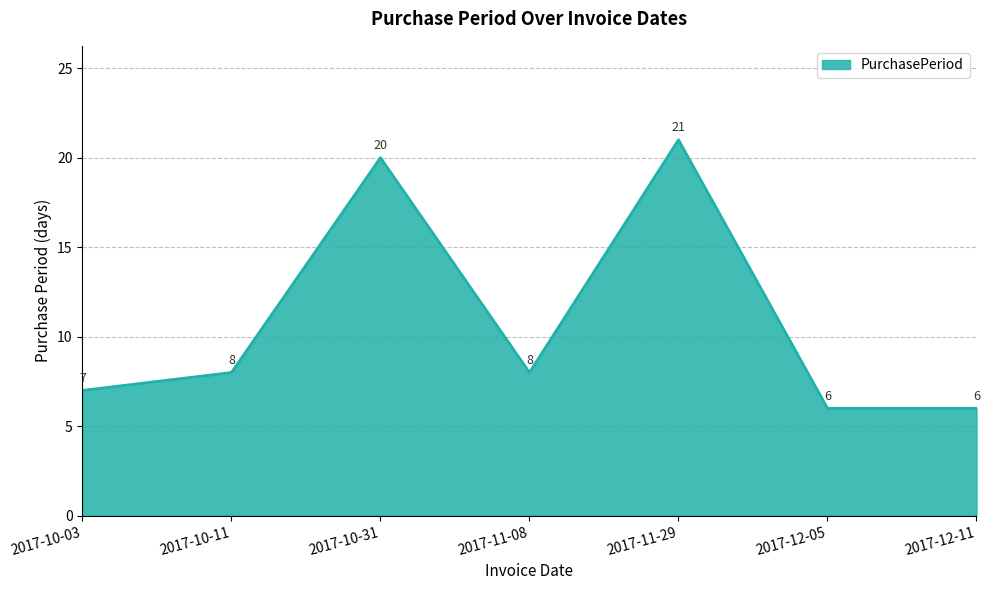

Reading left to right, what are all the values shown in this chart?

2017-10-03=7	2017-10-11=8	2017-10-31=20	2017-11-08=8	2017-11-29=21	2017-12-05=6	2017-12-11=6